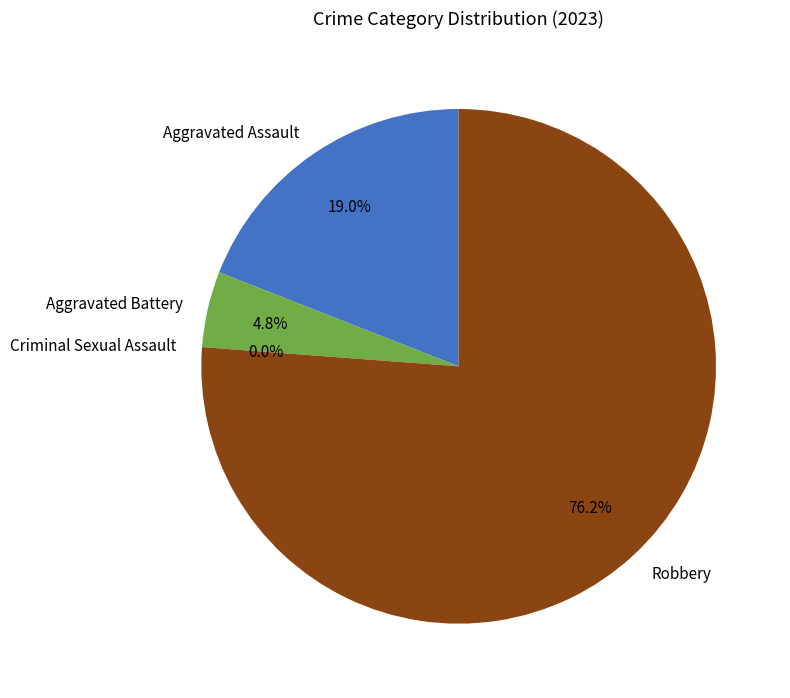

What percentage is NOT represented by Aggravated Assault?

81.0%